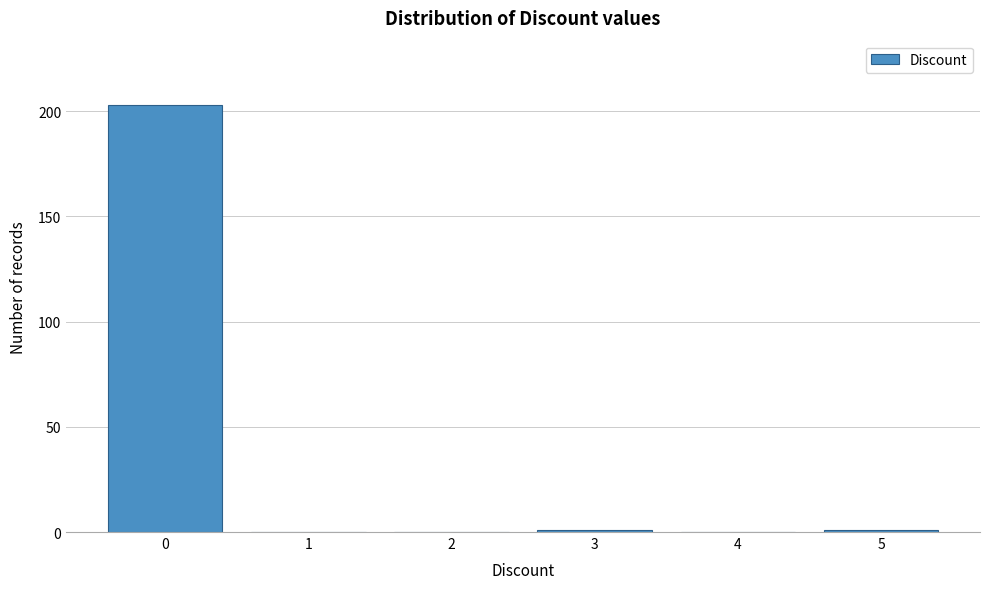

Reading left to right, list every bar in this chart as the range it spans on the x-axis followed by its height. The values are not printed on the chart, so give them approximately, as read against the axis.

-0.5 to 0.5: 205
0.5 to 1.5: 0
1.5 to 2.5: 0
2.5 to 3.5: under 5
3.5 to 4.5: 0
4.5 to 5.5: under 5